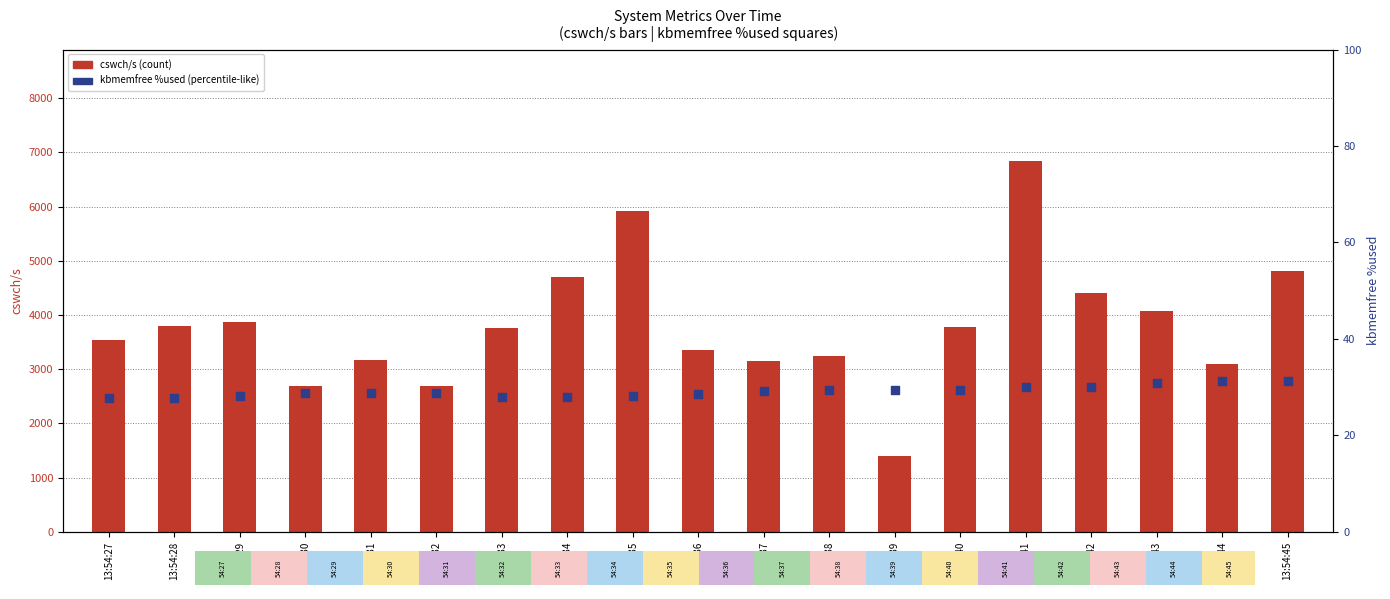

What is the total value across all series at 13:54:30?

2718.7